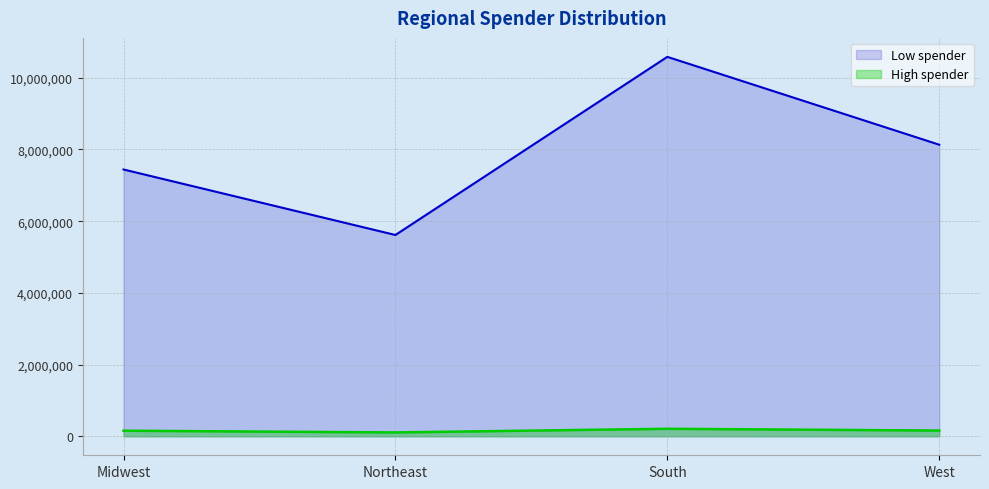

Which series changed the most between Midwest and West?

Low spender